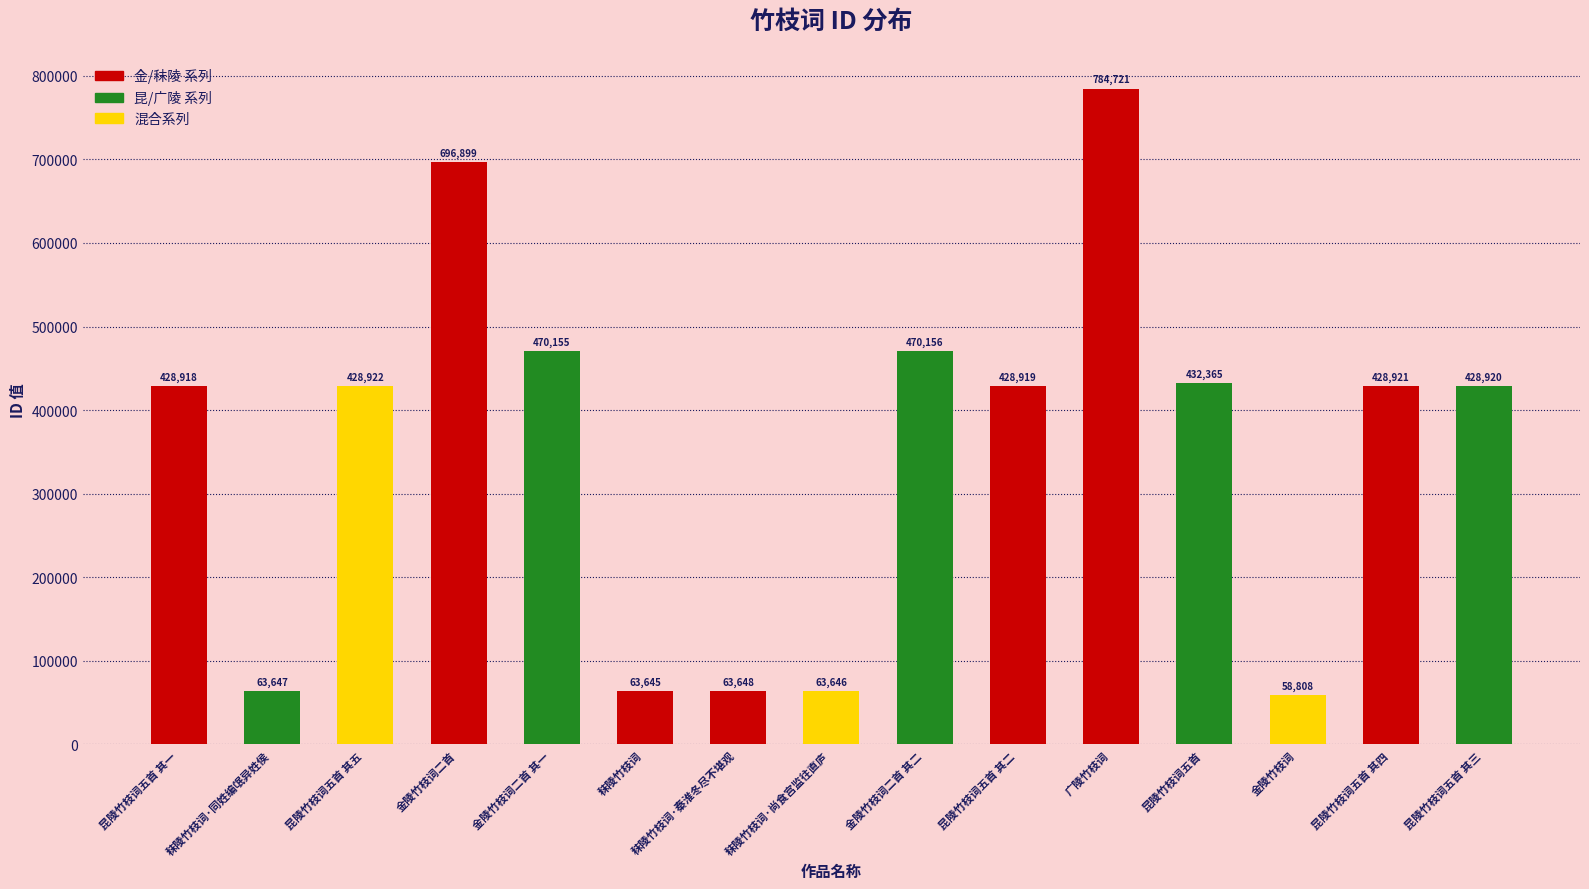

What is the label of the 2nd bar from the right?

昆陵竹枝词五首 其四